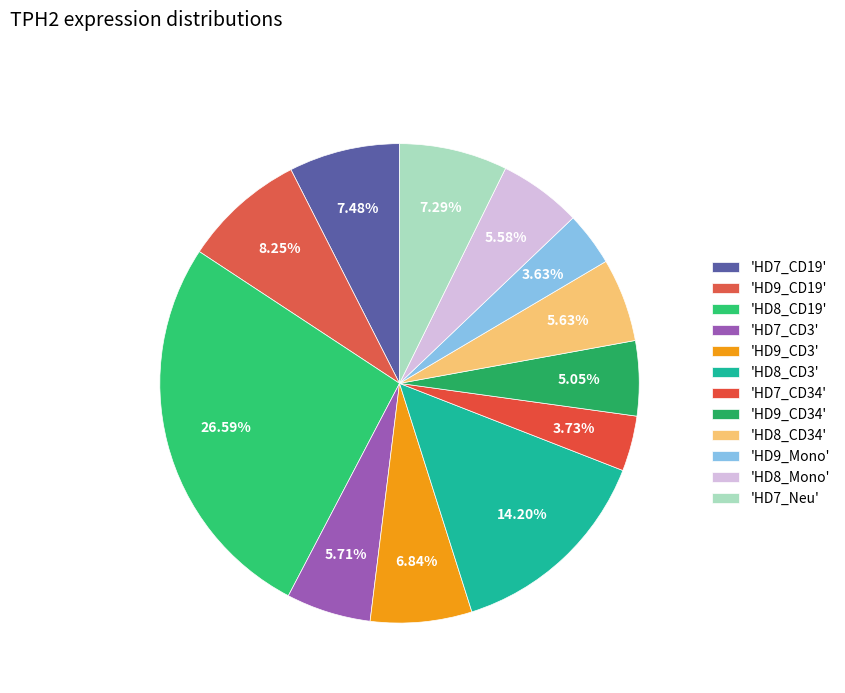

Which category has the smallest portion of the pie?

HD9_Mono